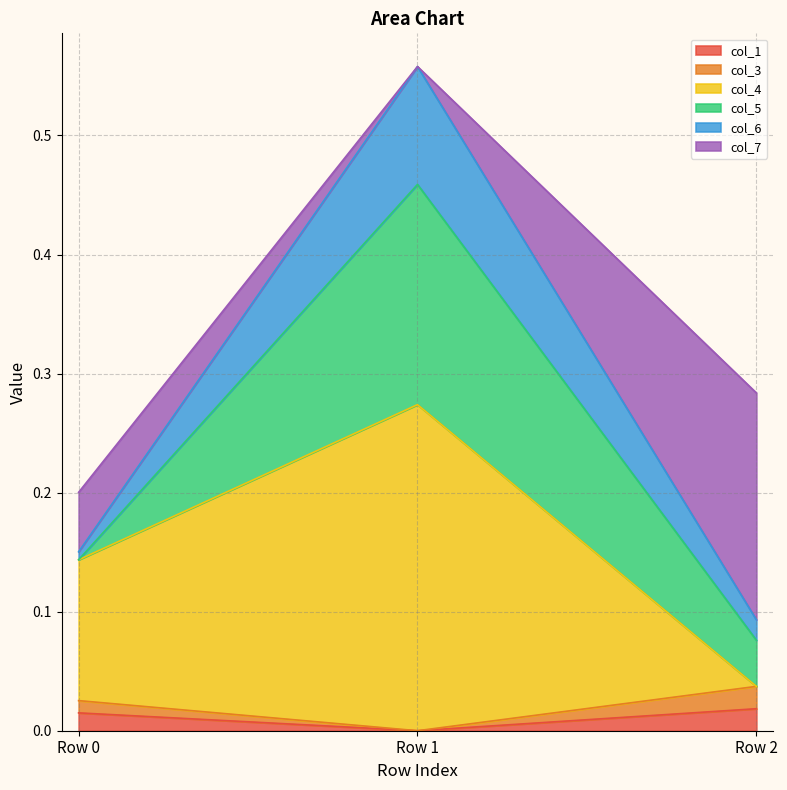

What are all the series names shown in the legend?

col_1, col_3, col_4, col_5, col_6, col_7